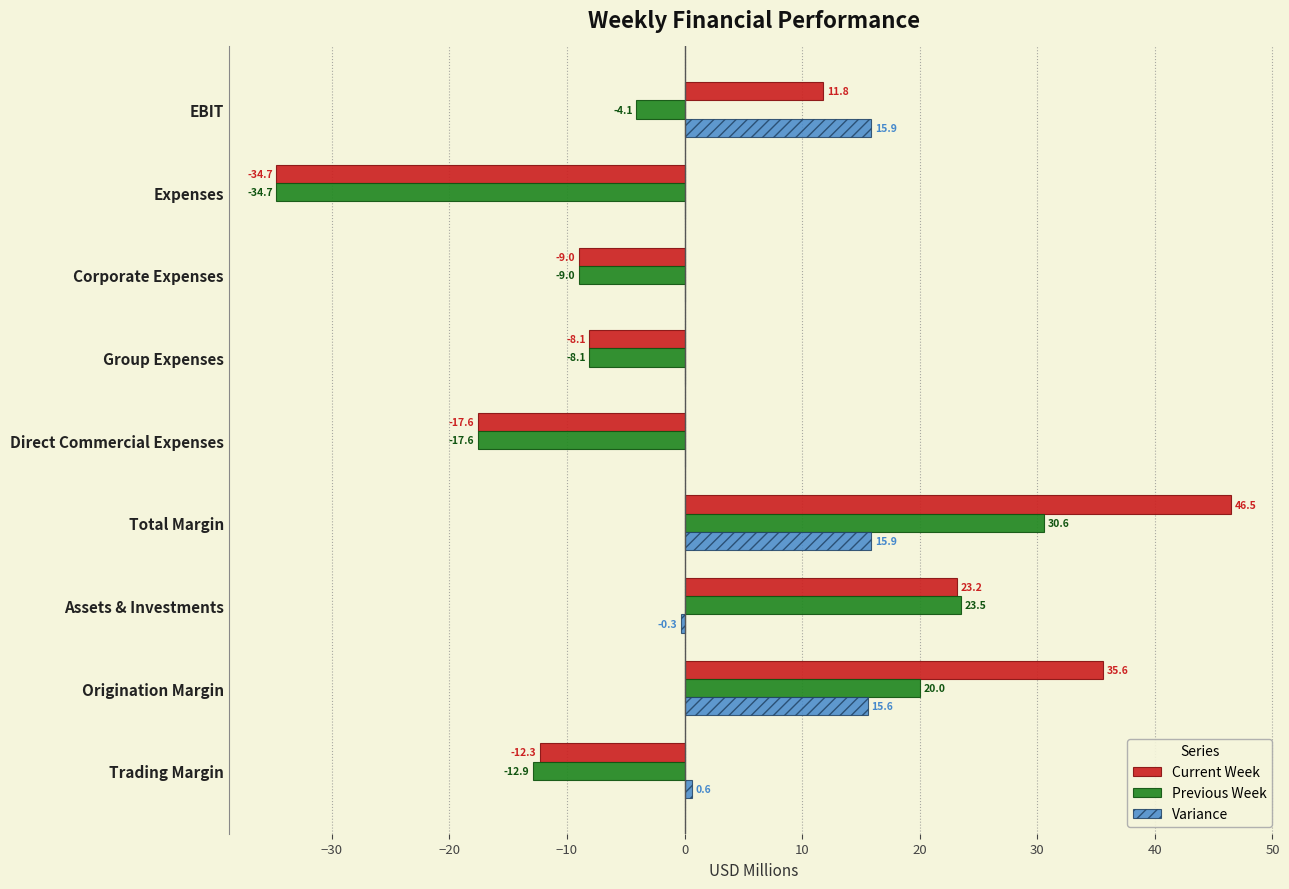

Is it true that Previous Week equals 30.6 at Total Margin?

True